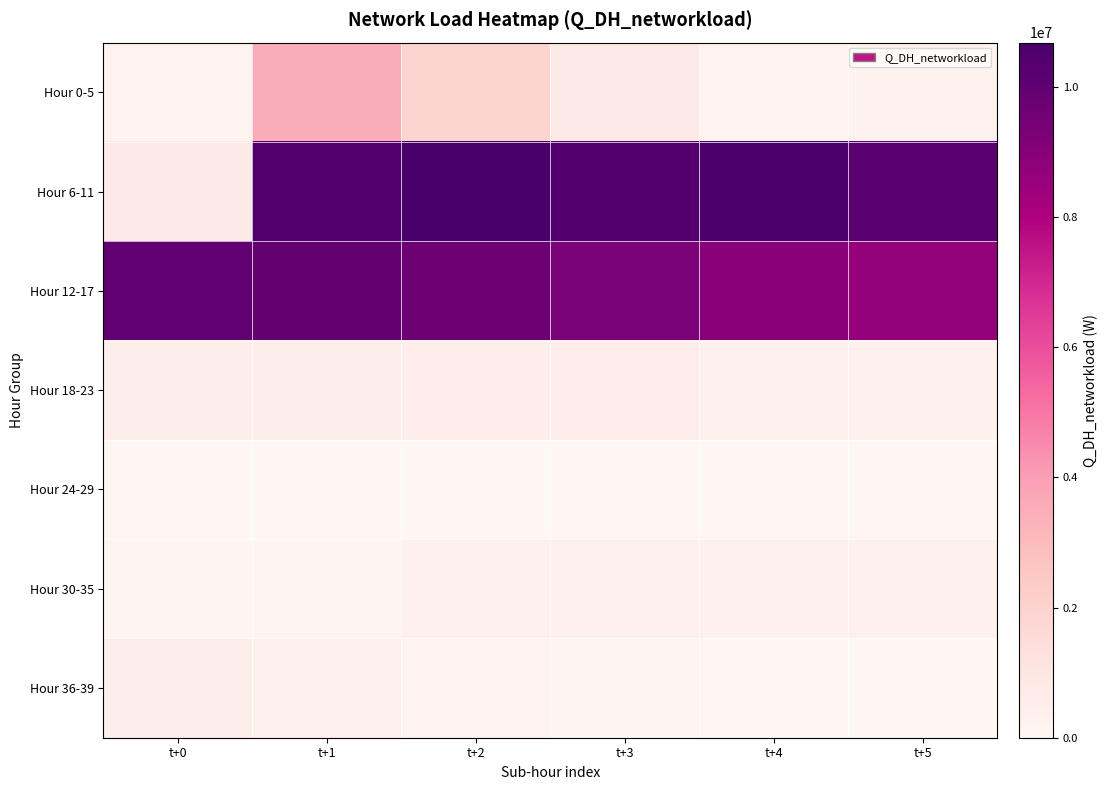

List the series in order of their peak value, highest first.

Hour 6-11, Hour 12-17, Hour 0-5, Hour 18-23, Hour 36-39, Hour 30-35, Hour 24-29